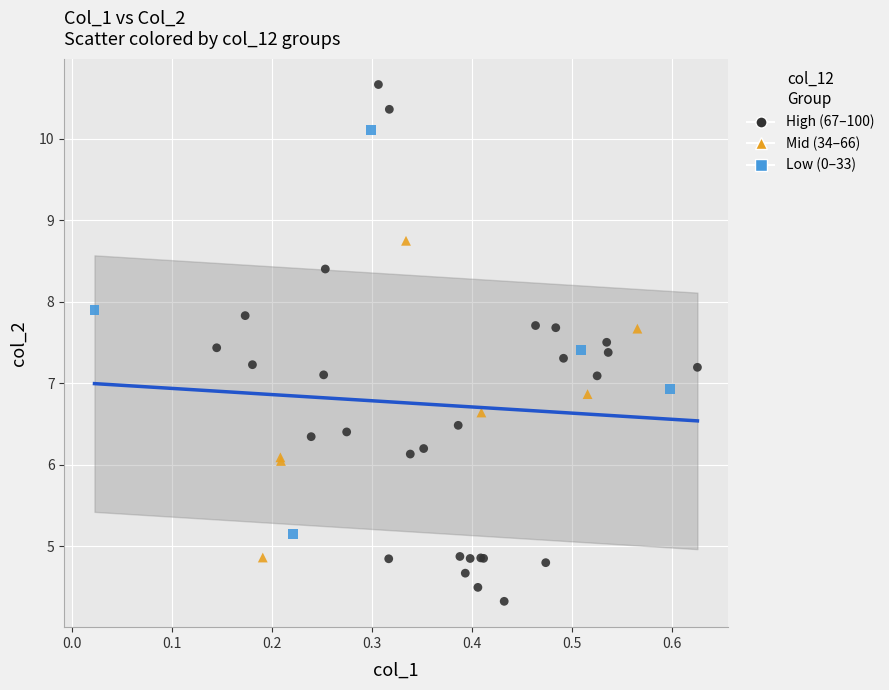

Which series has the widest spread of Y values?

Low (0–33)